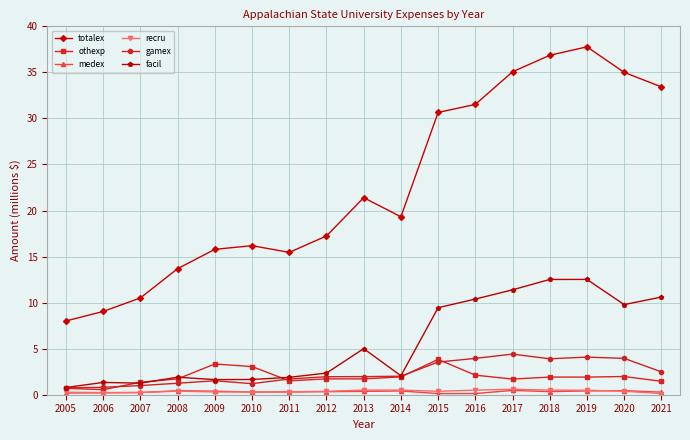

Where is facil nearest to the value 6?

2013